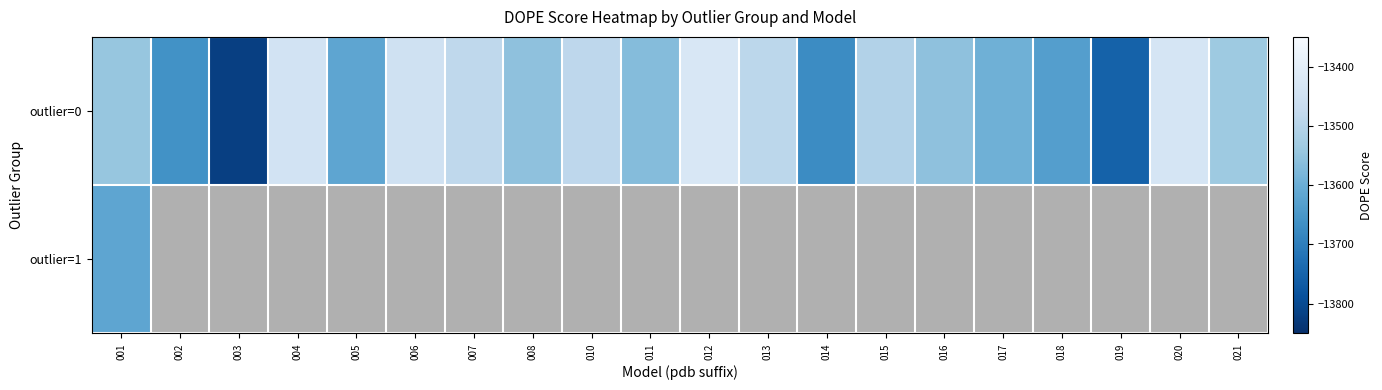

At how many categories does at least one series exceed -13429?

1